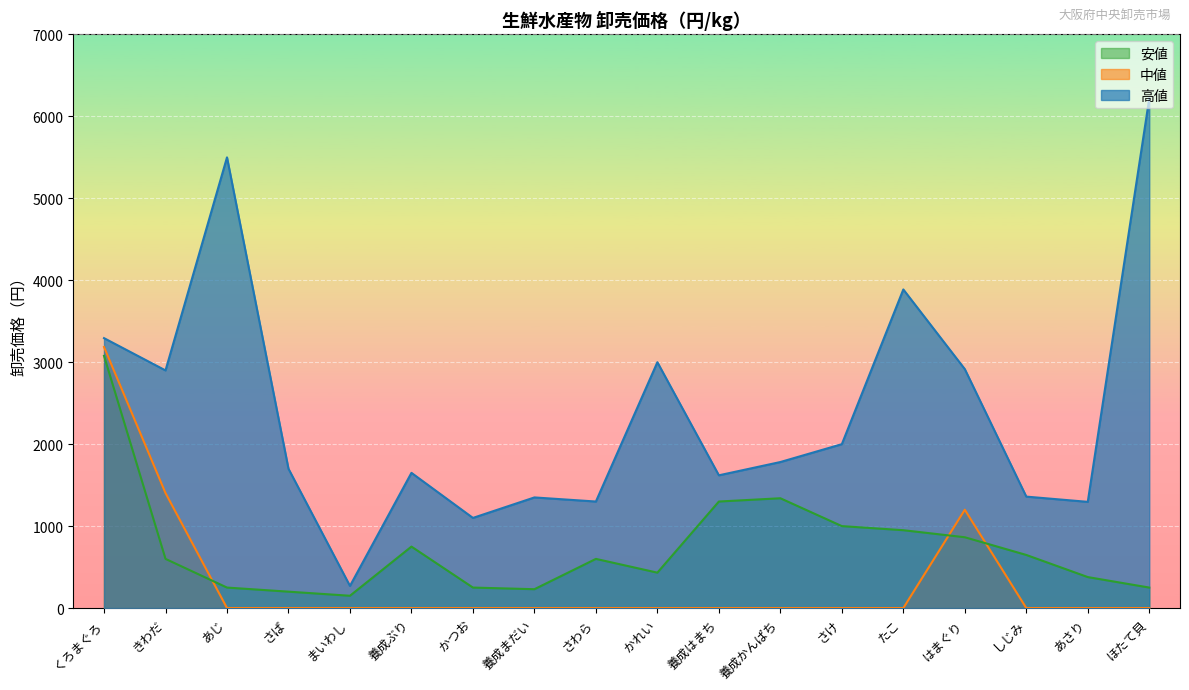

Which category has the highest value in the 高値 series?

ほたて貝